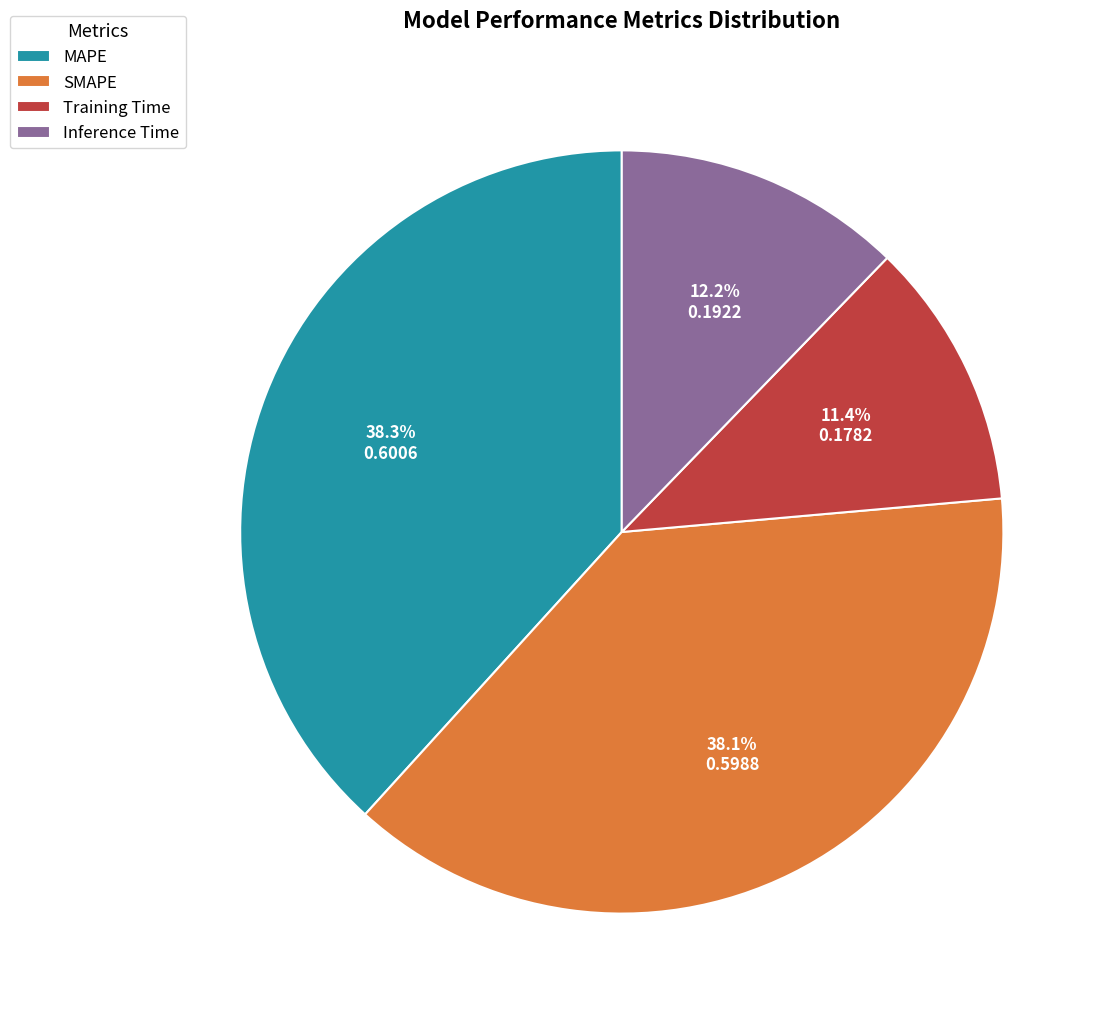

To the nearest percent, what is the difference between the largest and smallest slice percentages?

27%